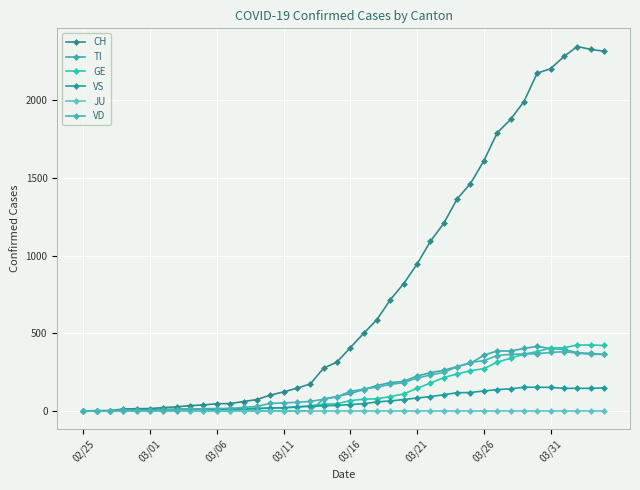

What are all the series names shown in the legend?

CH, TI, GE, VS, JU, VD